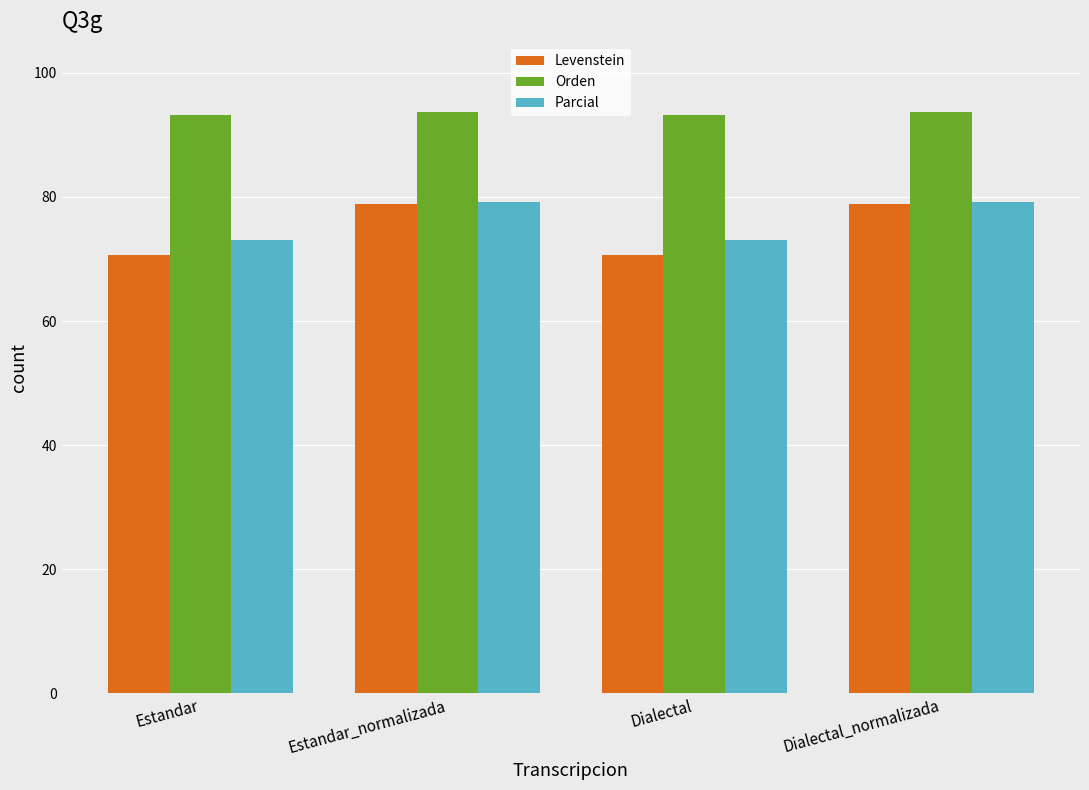

What is the total value across all series at Estandar?

236.9